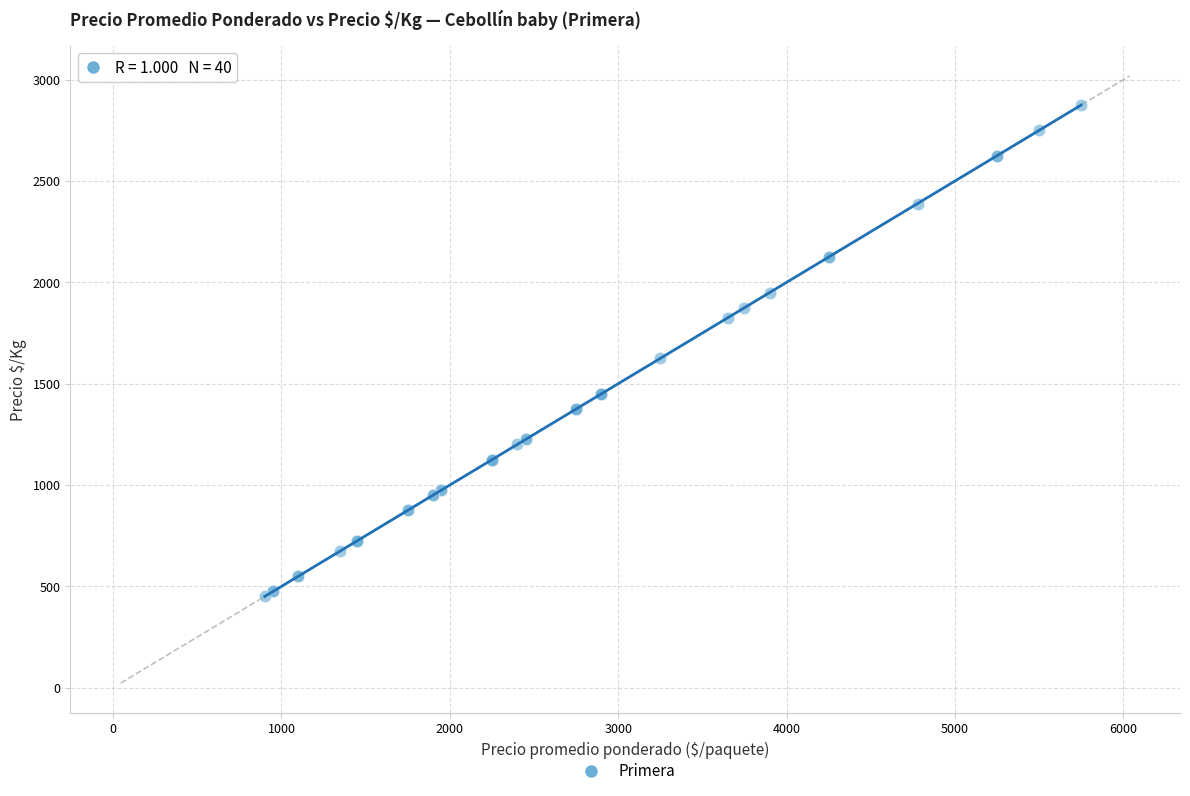

What Y value in the scatter plot is closest to 1662?

1625